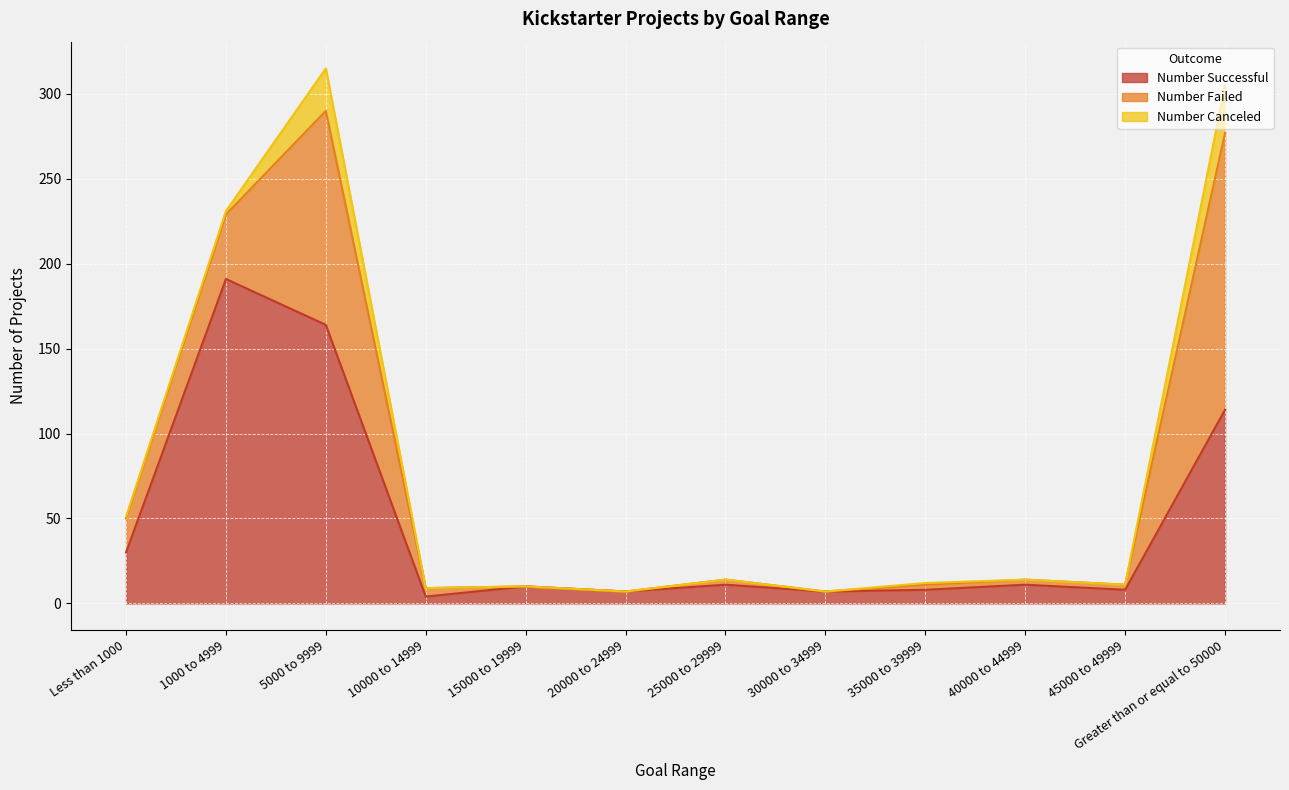

At which label does Number Successful first exceed 11?

Less than 1000